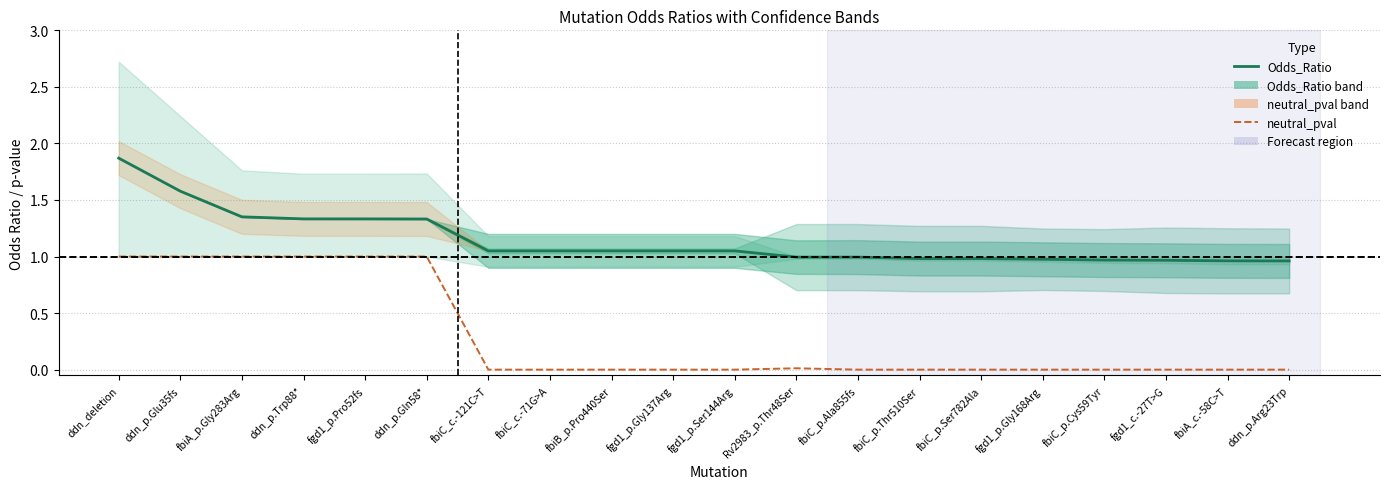

At which category is the sum across all series the highest?

ddn_deletion